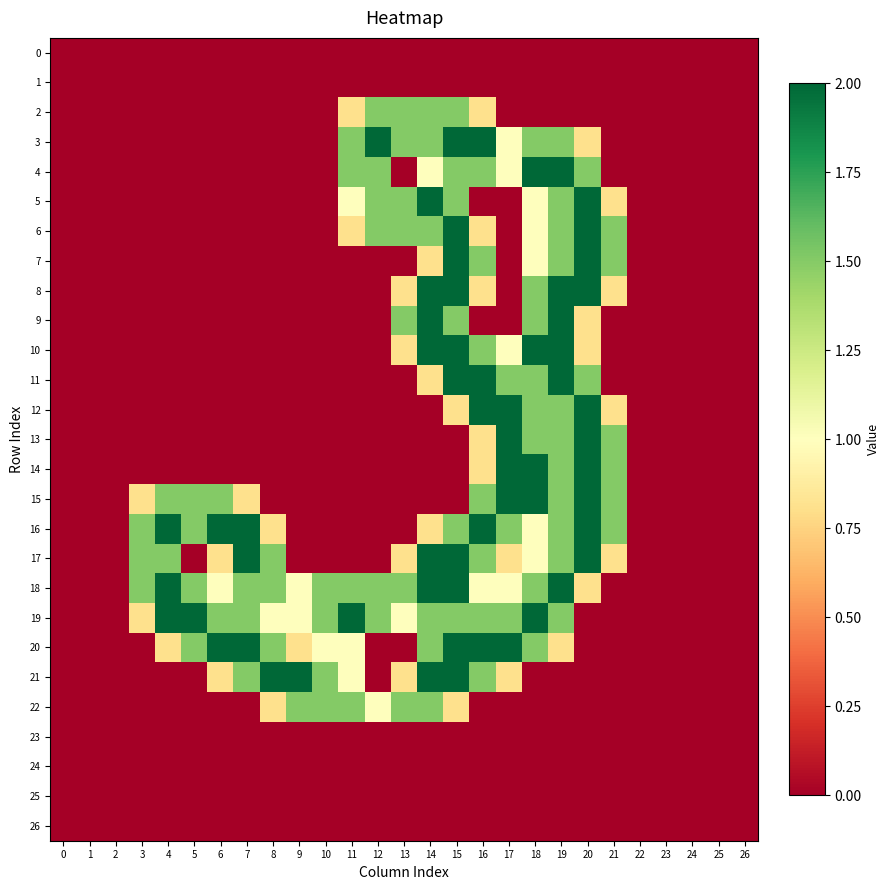

How many categories are shown in the chart?

27